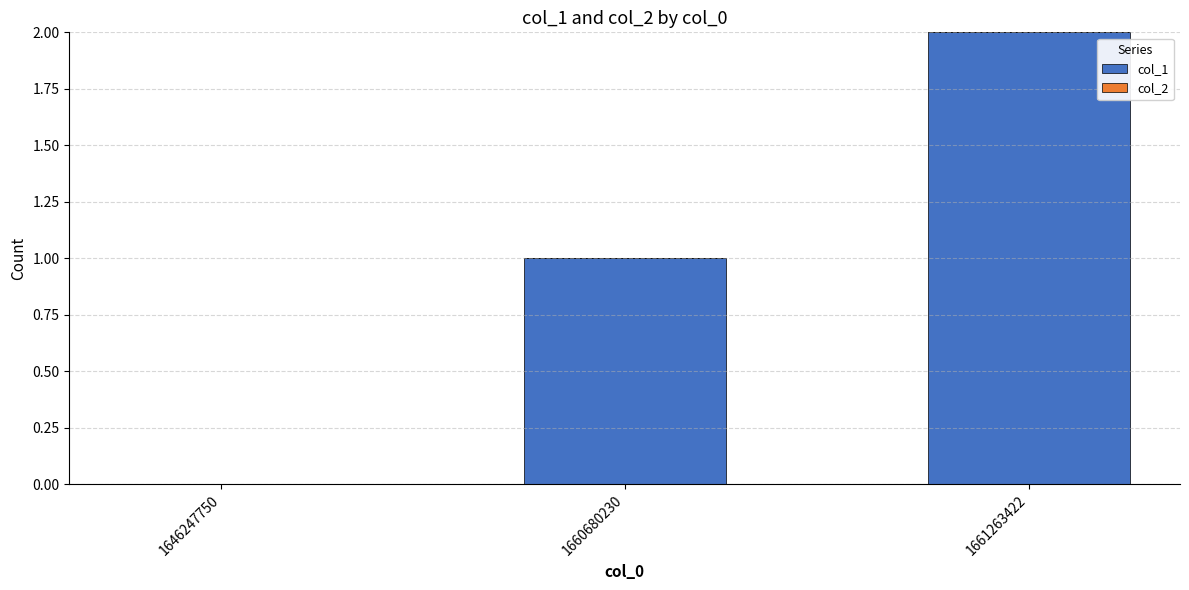

The value at 1646247750 is 0. True or false?

True